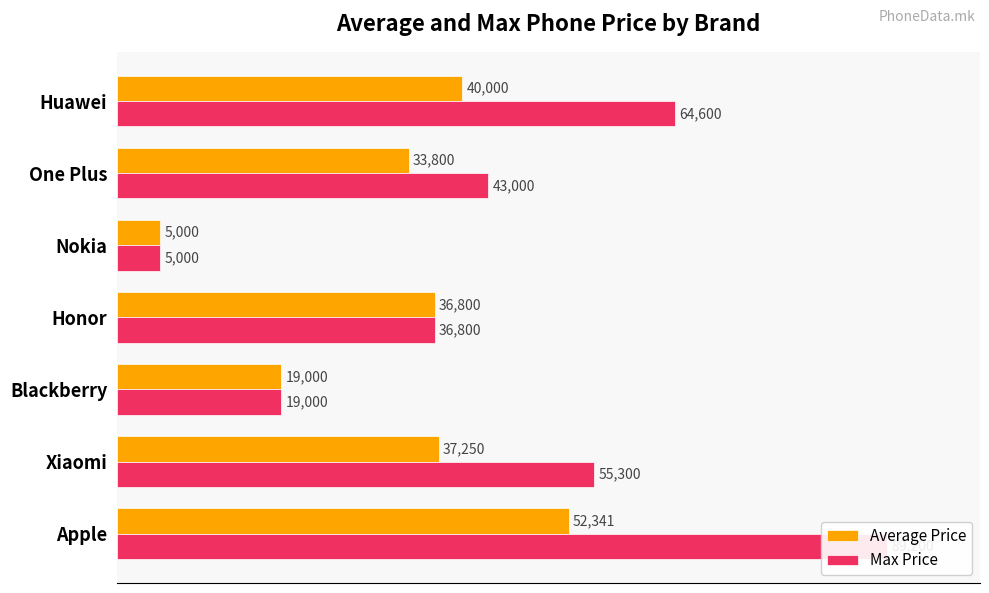

What is the difference between the maximum and second lowest values in the Average Price series?

33341